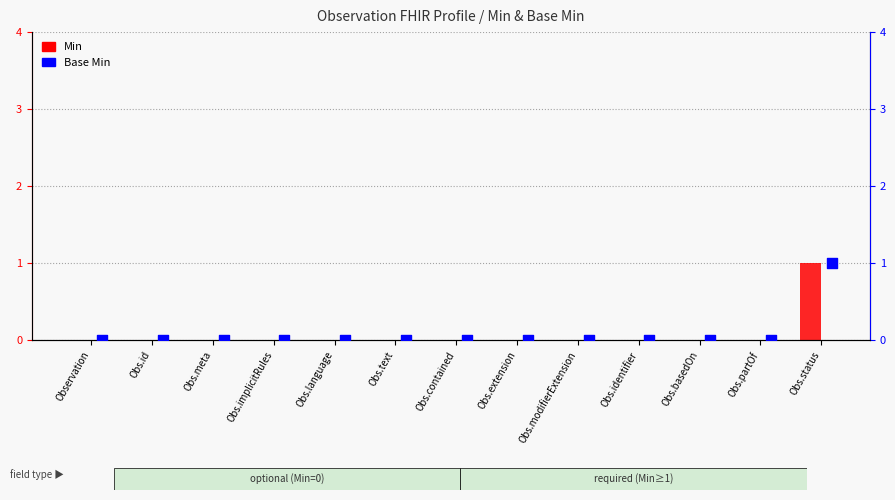

Which series contains the highest Y value?

Min